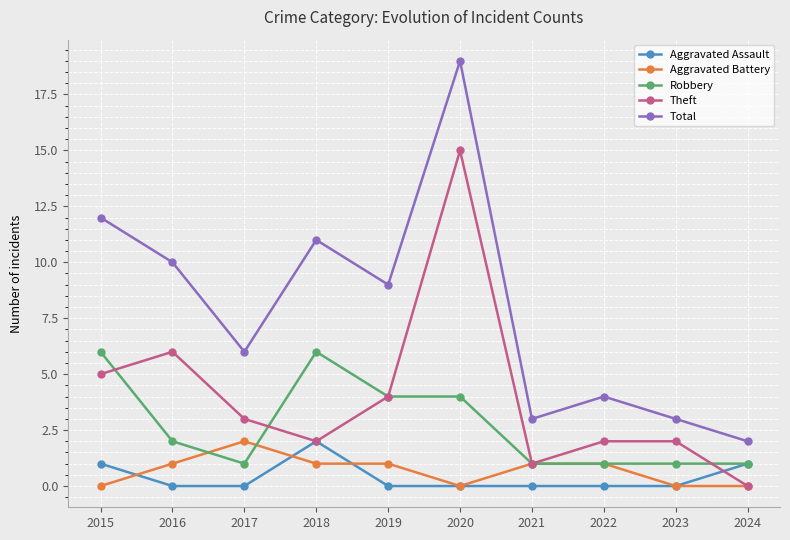

True or false: Theft and Total cross at least once.

False